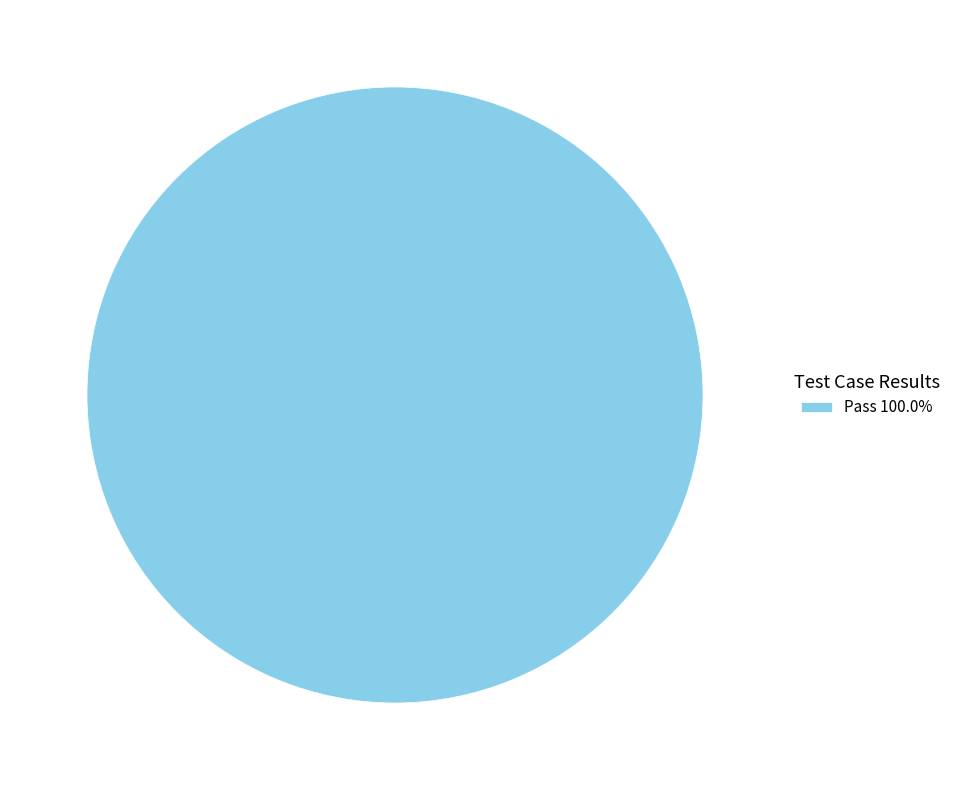

Does any single category account for the majority?

Yes